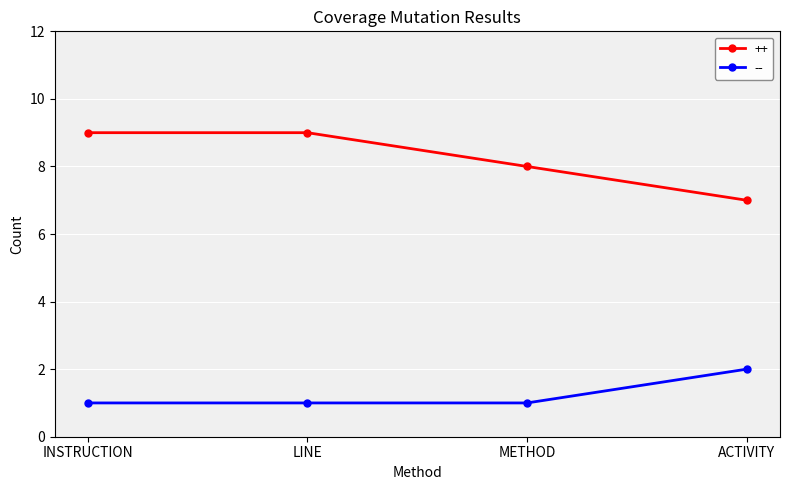

The ++ series shows 7 at ACTIVITY. True or false?

True